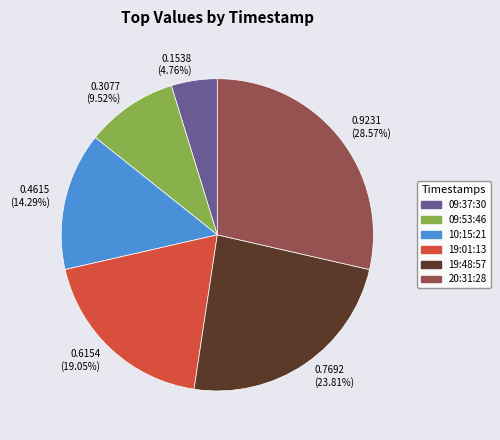

Rank the categories by value from lowest to highest.

09:37:30, 09:53:46, 10:15:21, 19:01:13, 19:48:57, 20:31:28